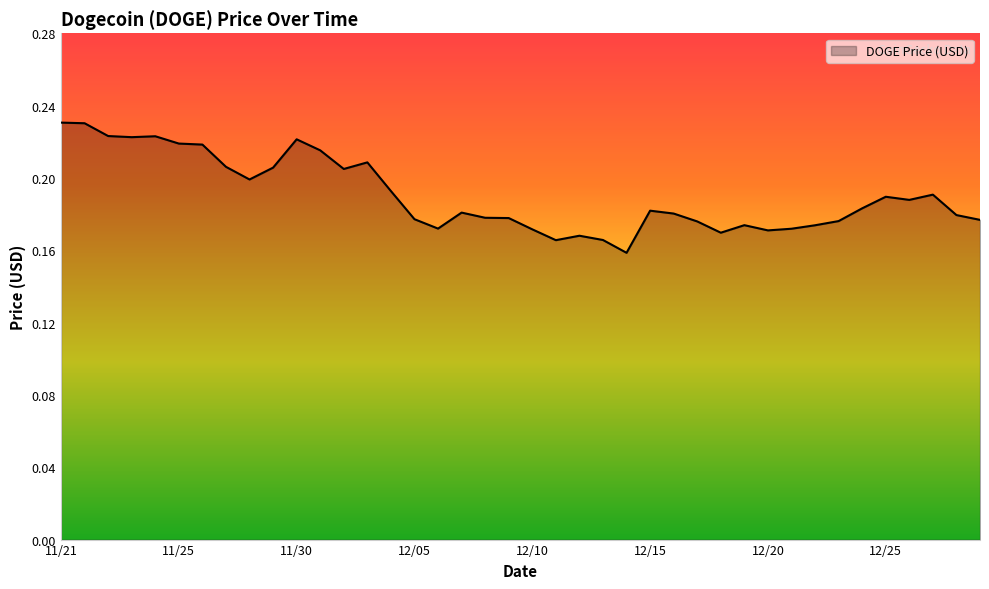

Does the chart display data point markers on the line(s)?

No